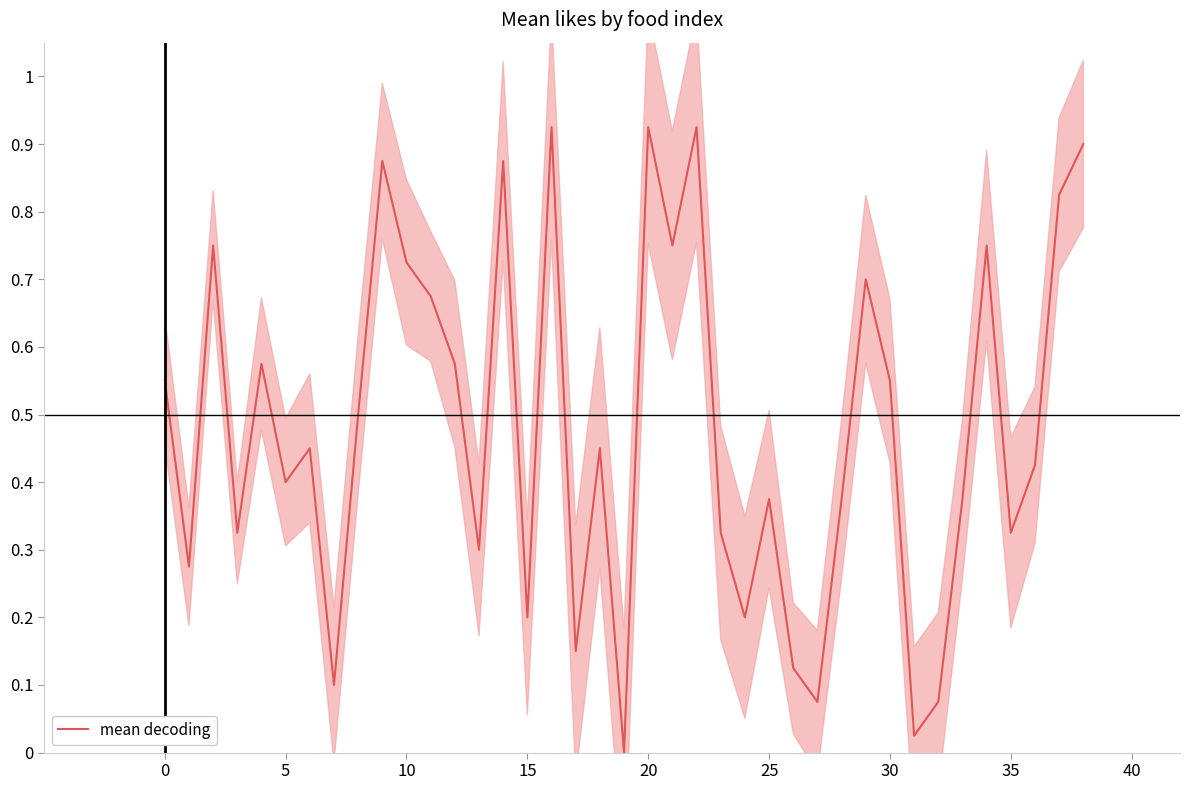

What is the maximum value shown in the chart?

0.9